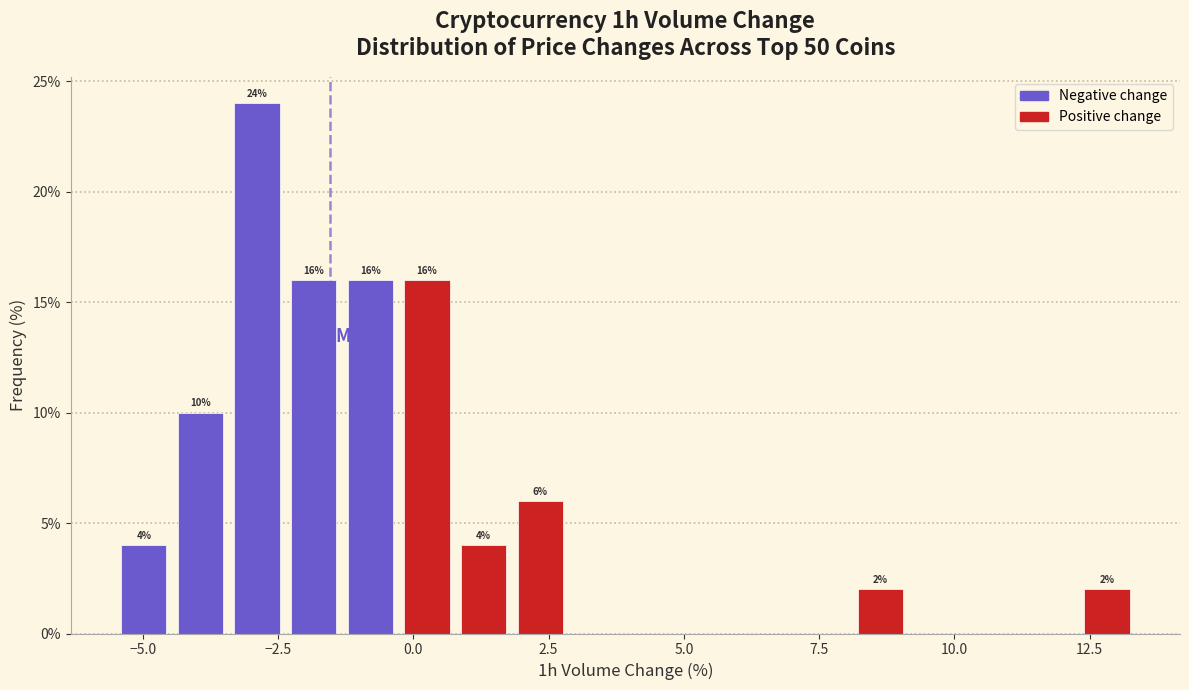

Read against the x-axis, roughly where is the centre of the tallest bar?

-3.0